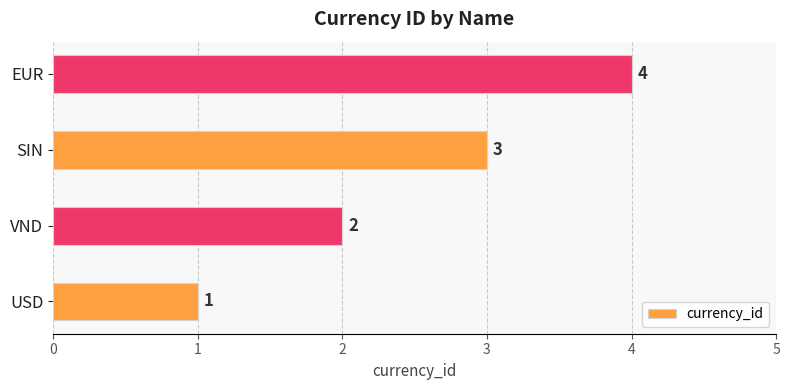

Rank the categories by value from lowest to highest.

USD, VND, SIN, EUR